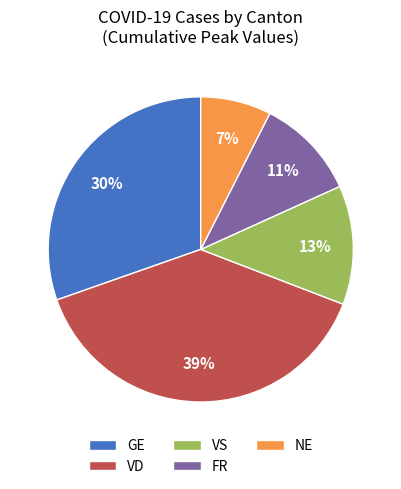

Is there a majority slice in this chart?

No